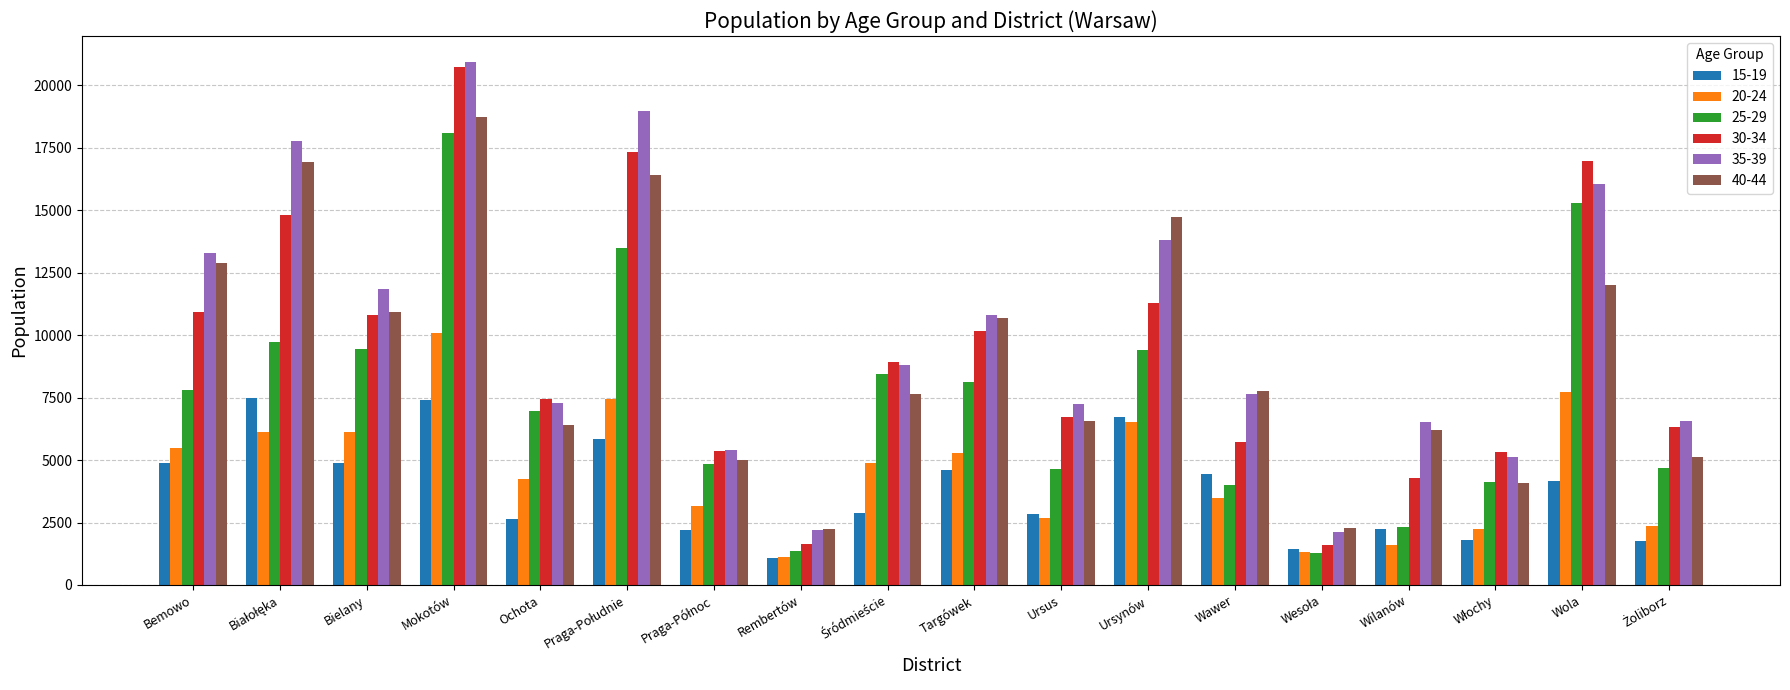

What is the spread (max minus min) of values at Bemowo?

8400